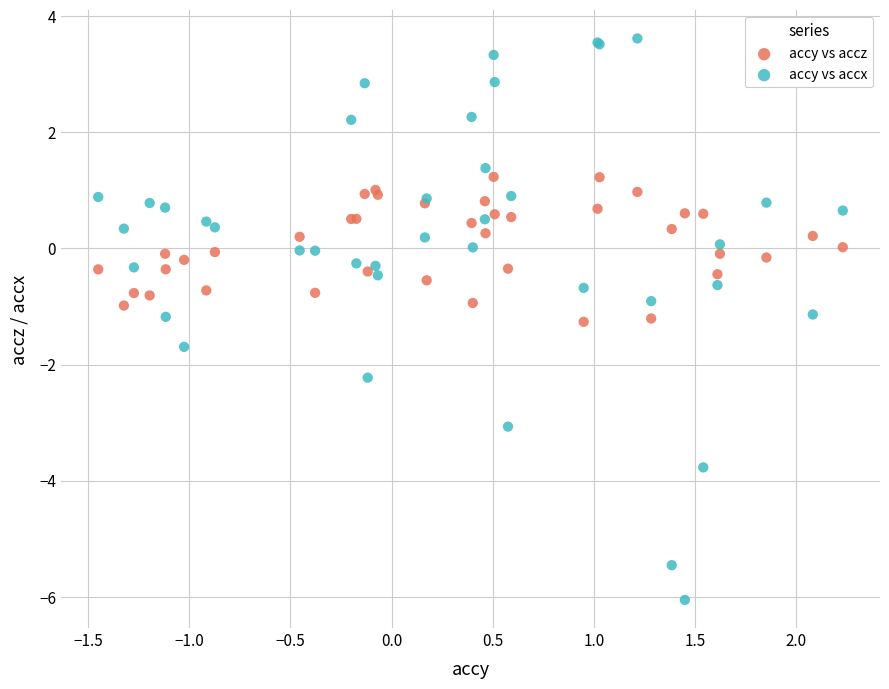

Which series contains the highest Y value?

accy vs accx